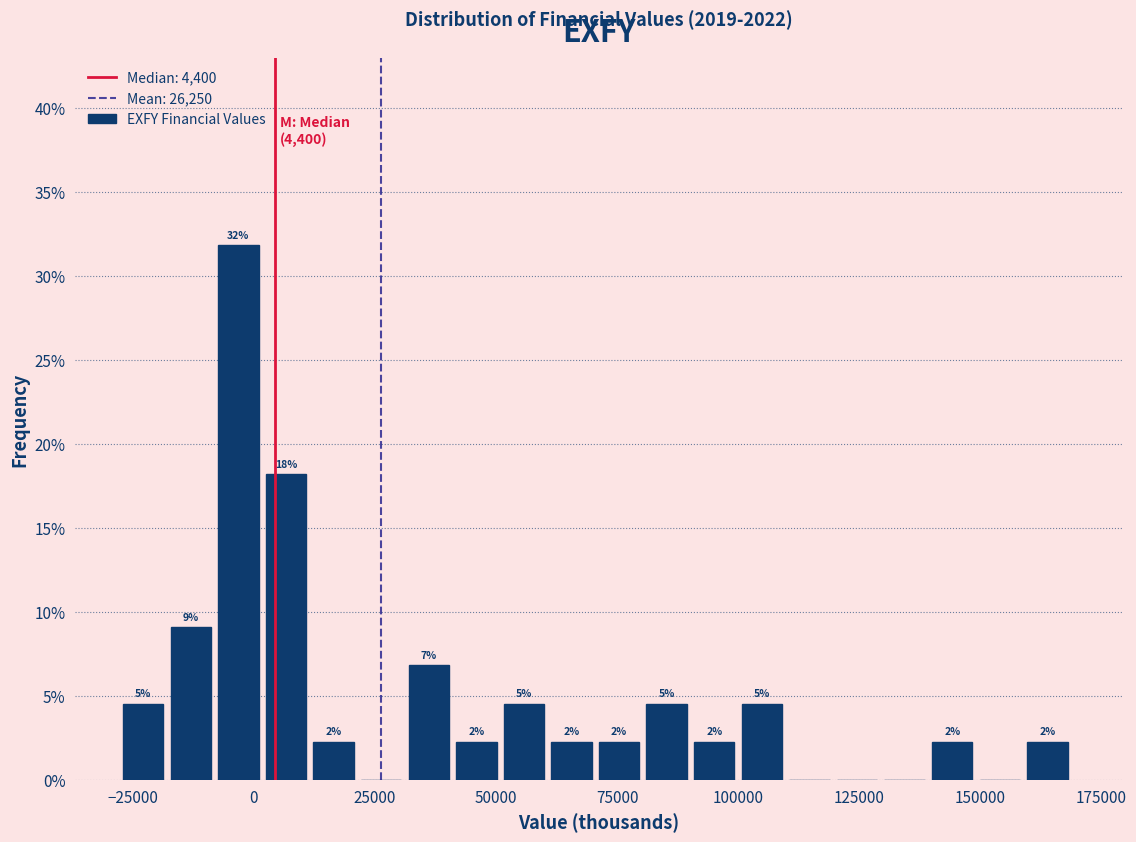

Read against the x-axis, roughly where is the centre of the tallest bar?

-5000